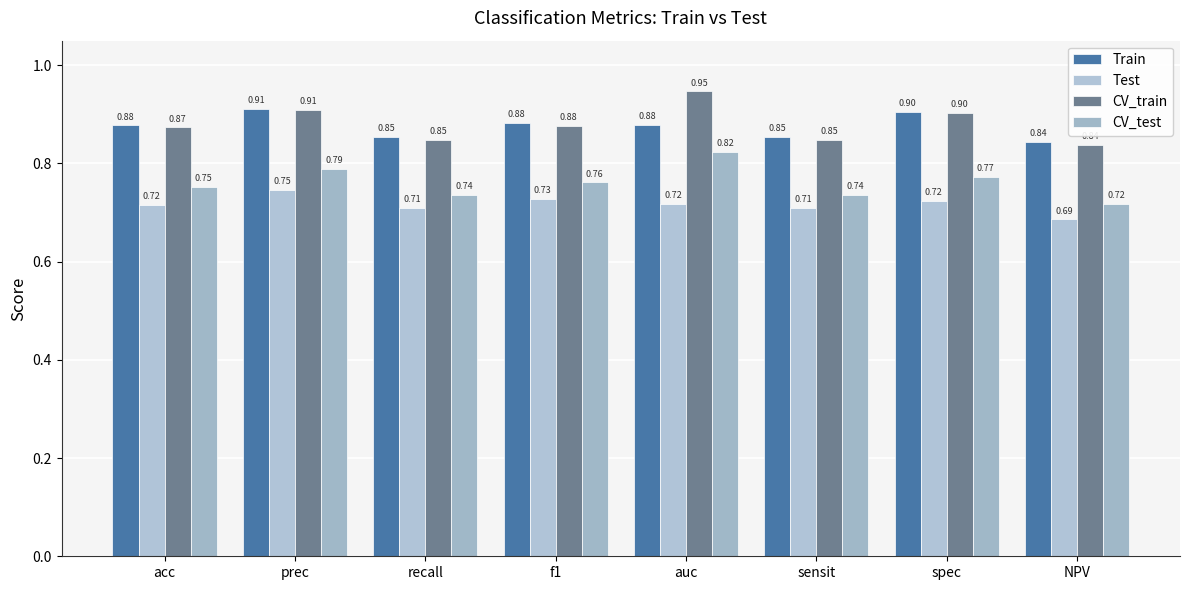

How many groups of bars are there?

8